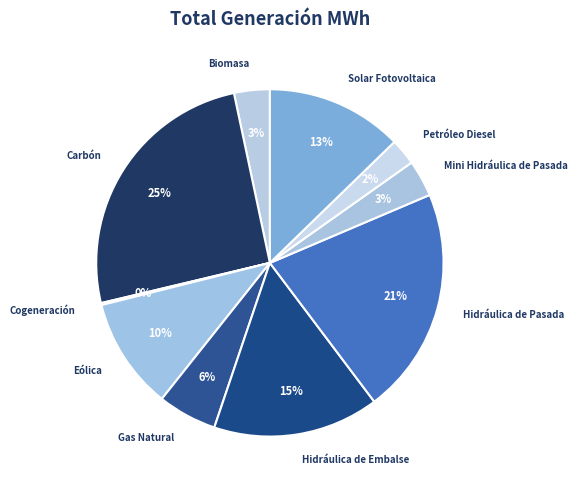

True or false: Eólica accounts for 1% of the total.

False